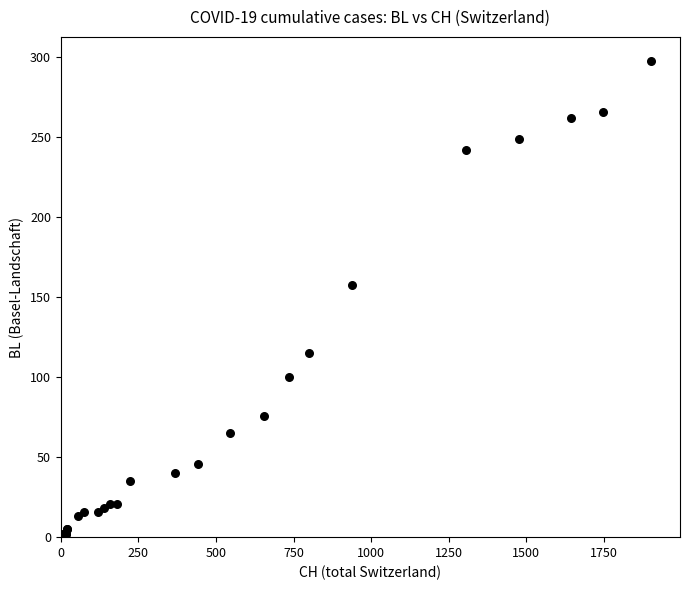

What Y value in the scatter plot is closest to 149?

158